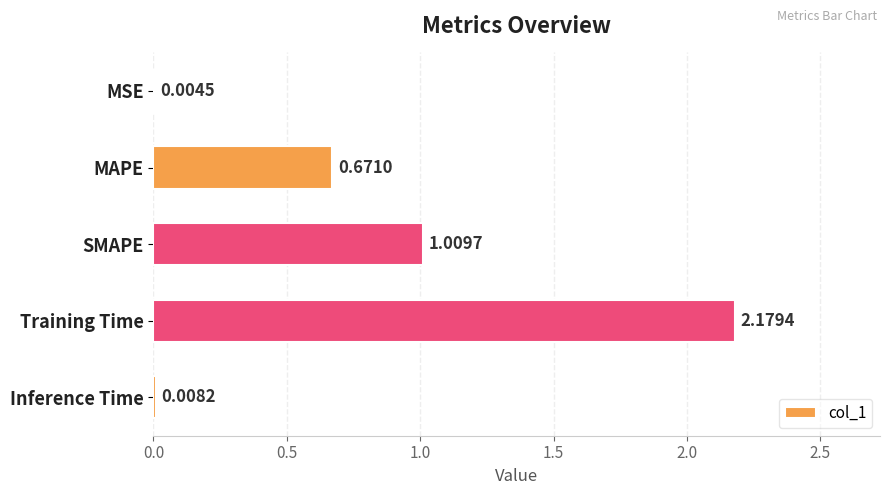

Which has a higher value, MAPE or Inference Time?

MAPE